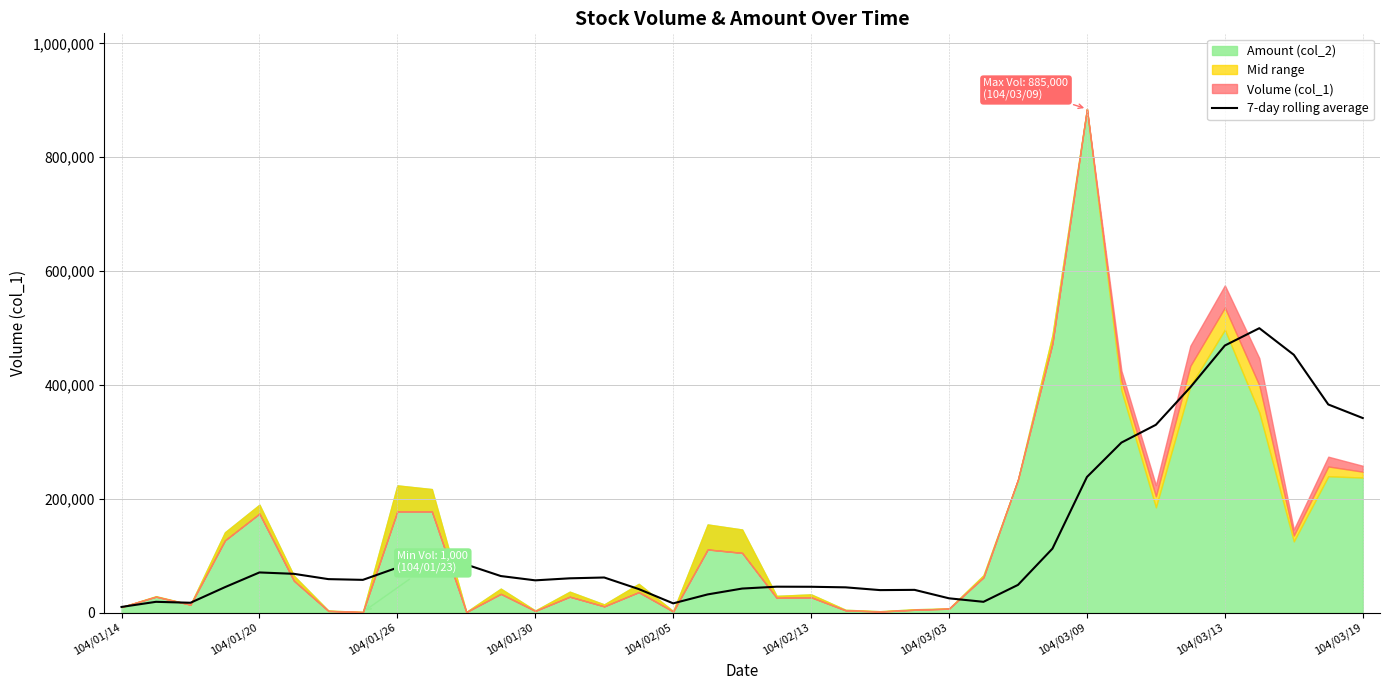

True or false: the data shows 141573.3 at 10.

False